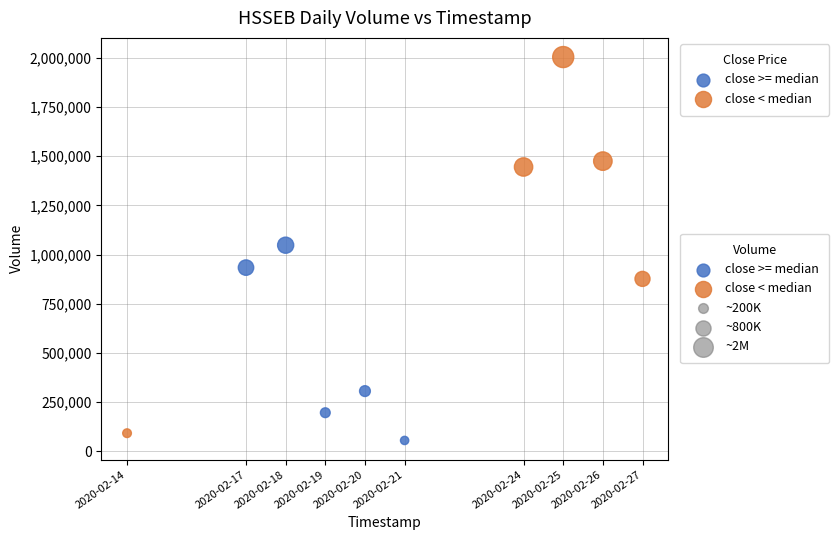

Which series contains the lowest Y value?

close >= median